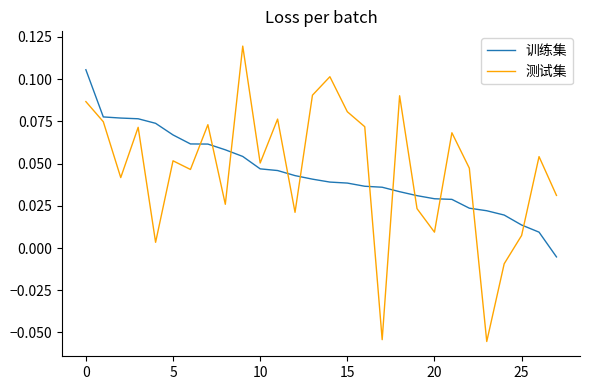

Which series has the widest spread of values?

测试集